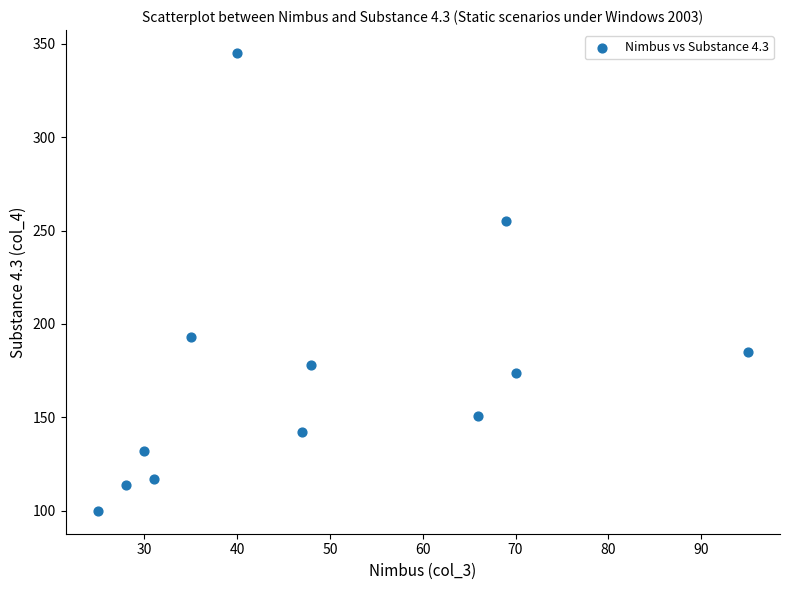

What is the range of Y values (max minus min)?

245